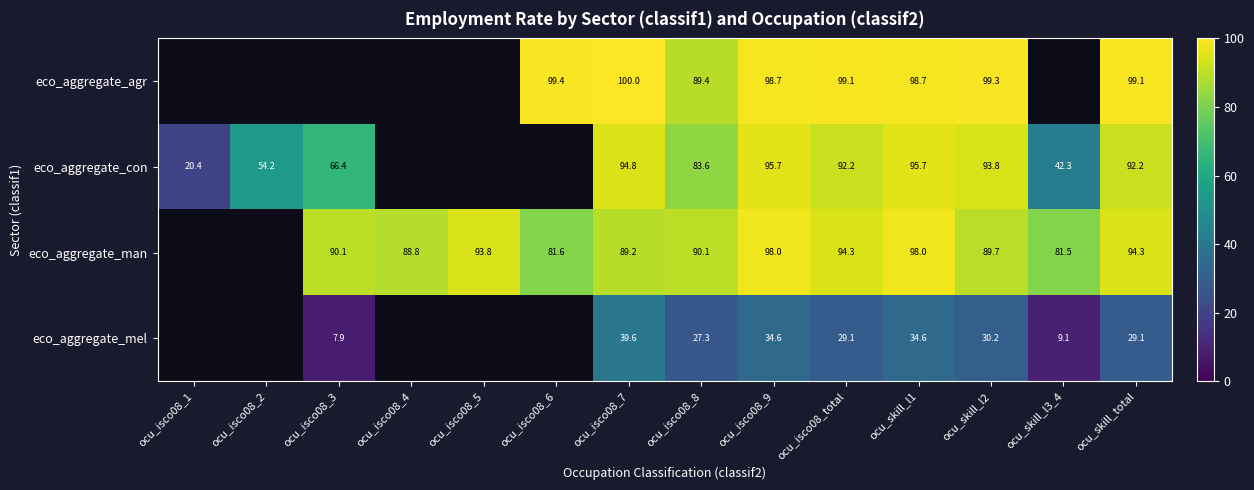

At which category is the sum across all series the highest?

ocu_isco08_9